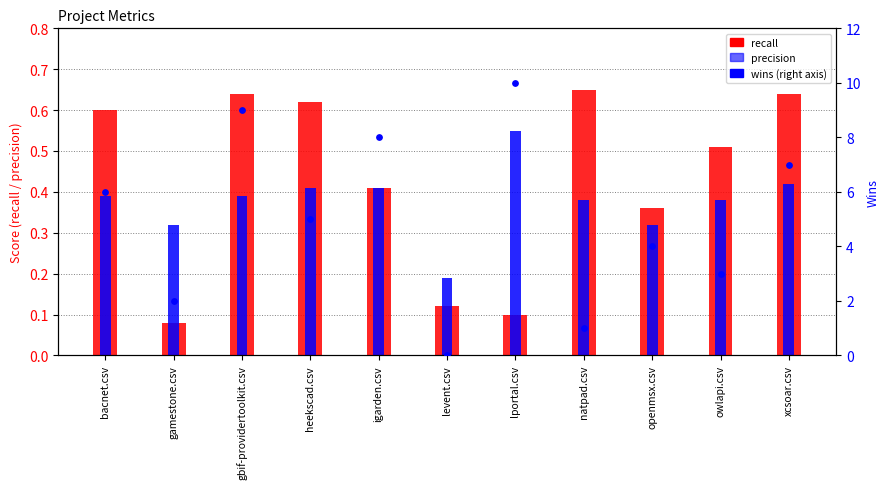

Which series has the largest Y range (max minus min)?

wins